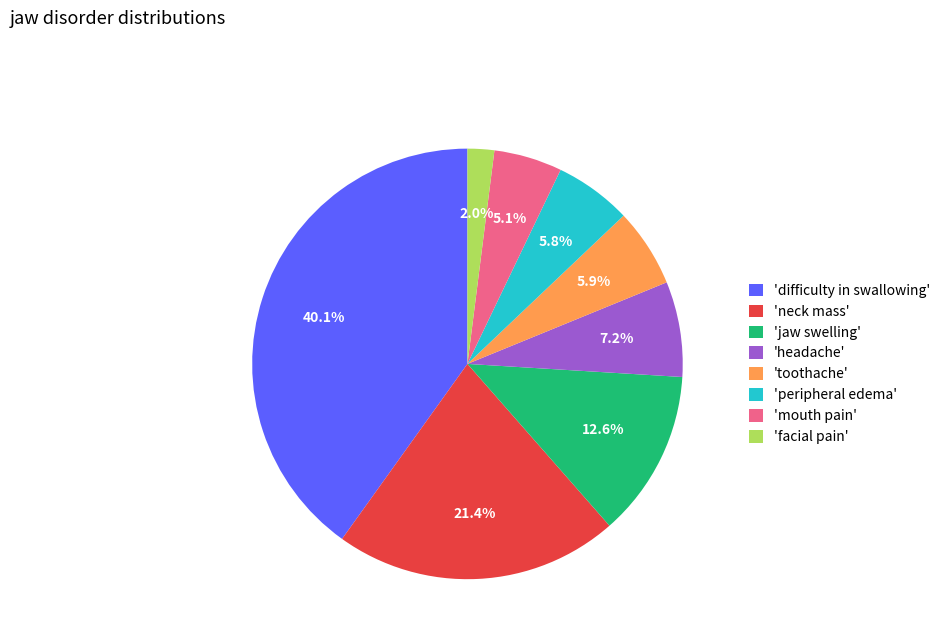

Which has a higher value, 'toothache' or 'mouth pain'?

'toothache'